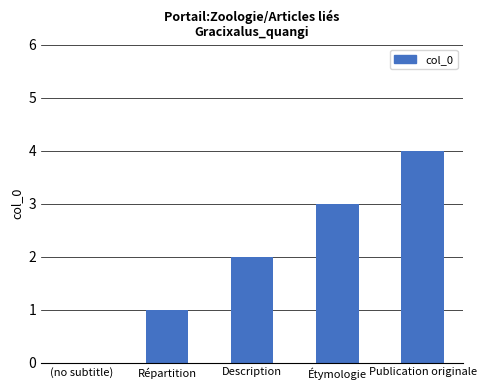

What is the approximate value at Description?

2